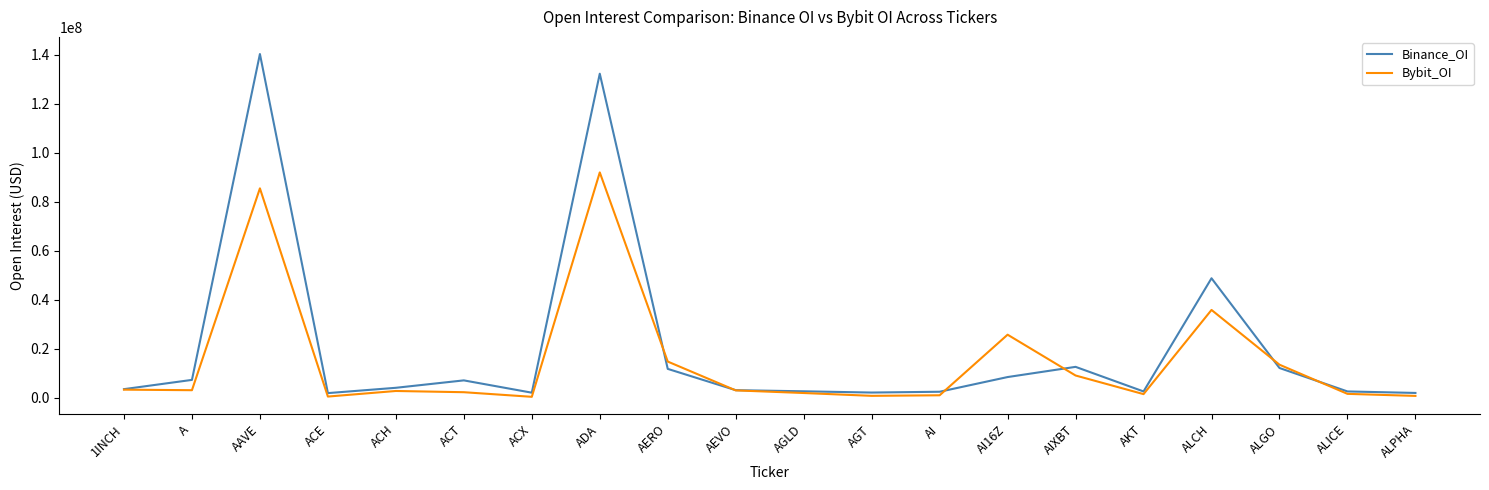

At which label does Binance_OI reach its peak?

AAVE